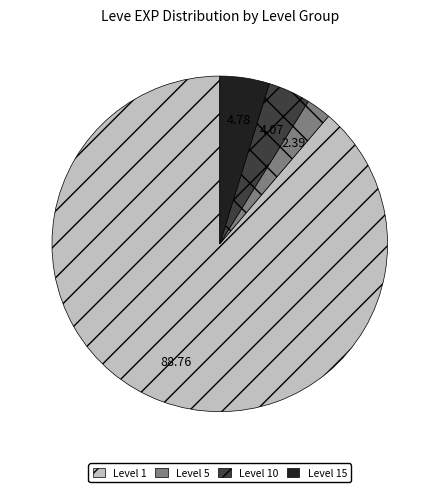

Is there any slice that represents more than half of the pie?

Yes